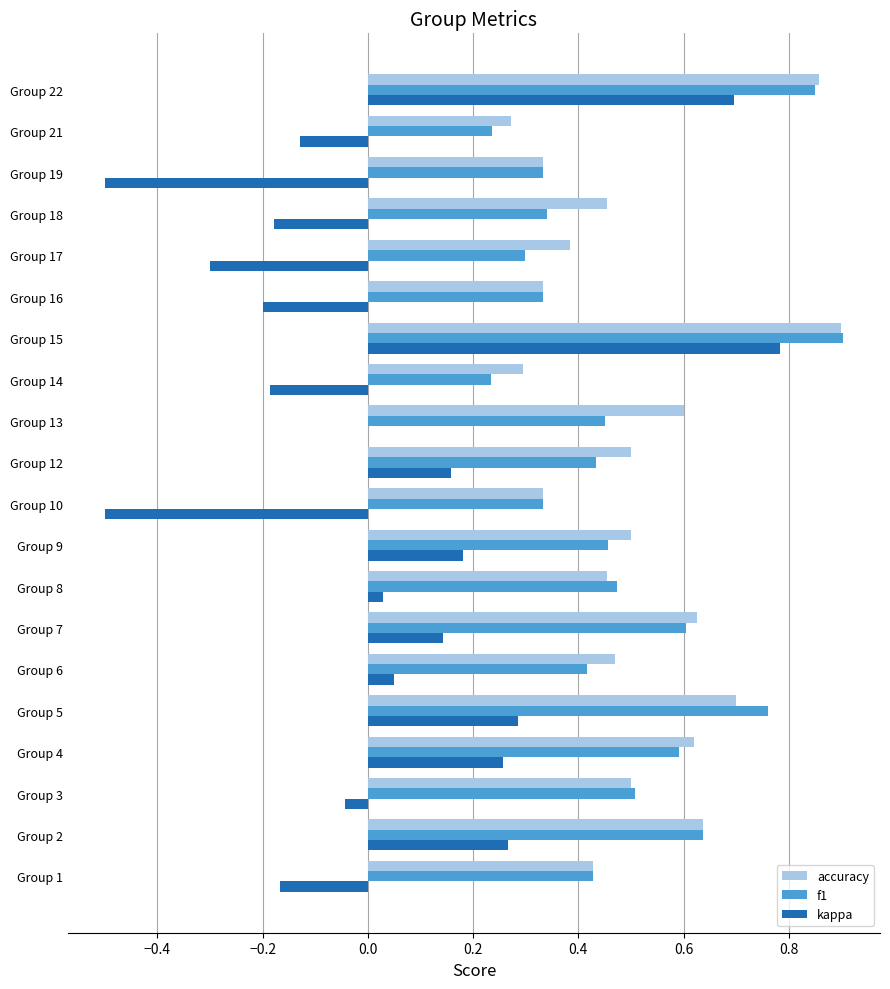

What is the sum of all accuracy values?

10.2